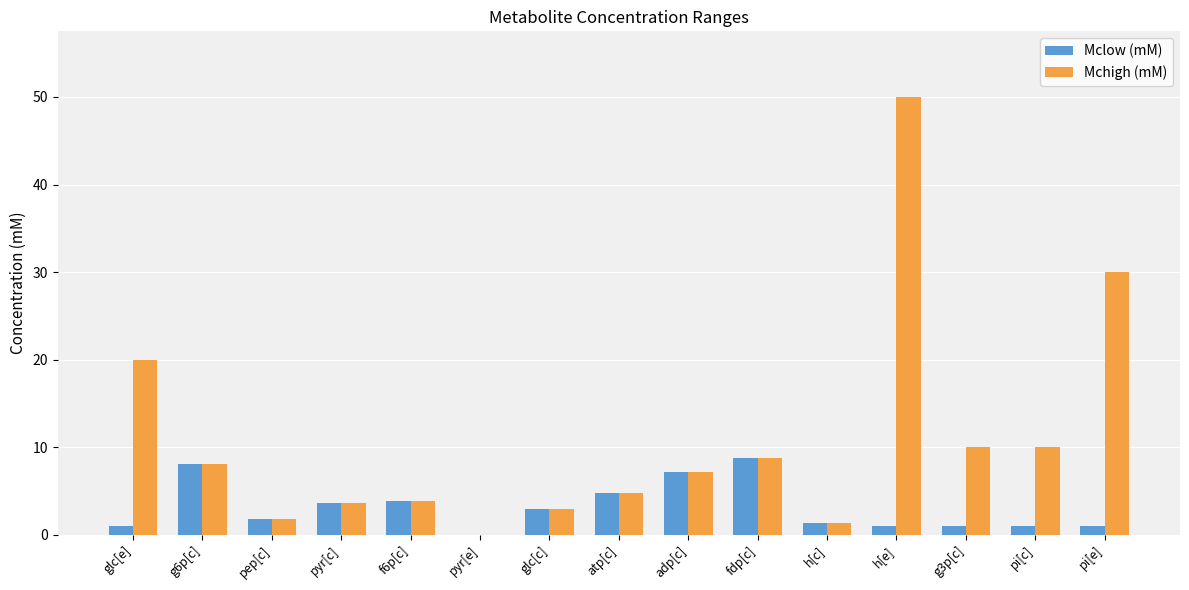

What are all the series names shown in the legend?

Mclow (mM), Mchigh (mM)